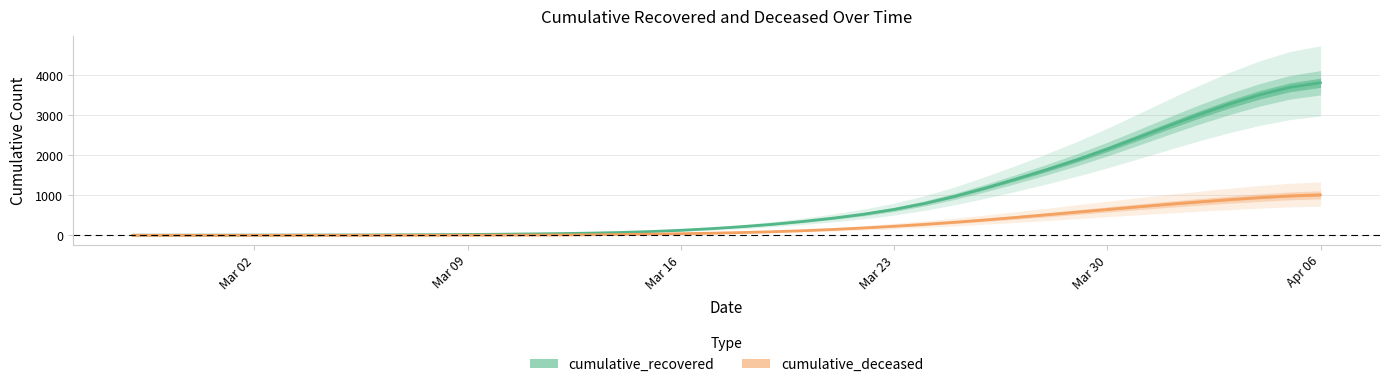

Which series has the largest range (max minus min)?

cumulative_recovered